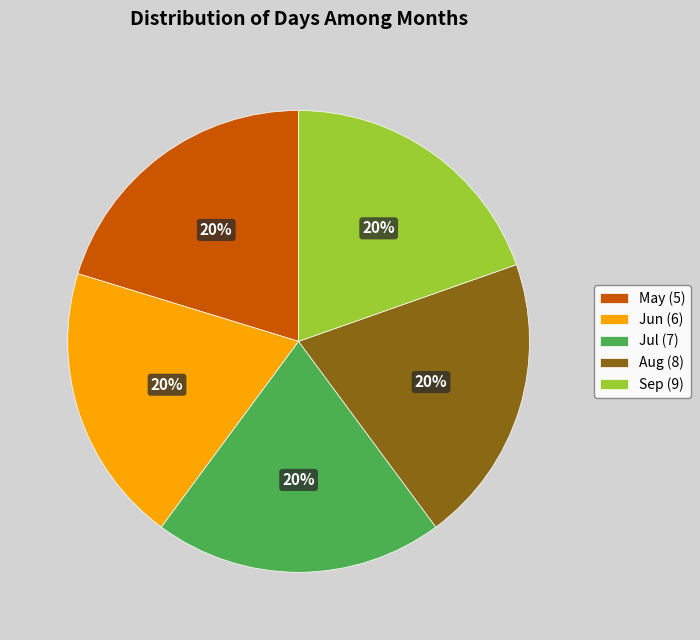

Is Jul (7) the majority of the pie?

No